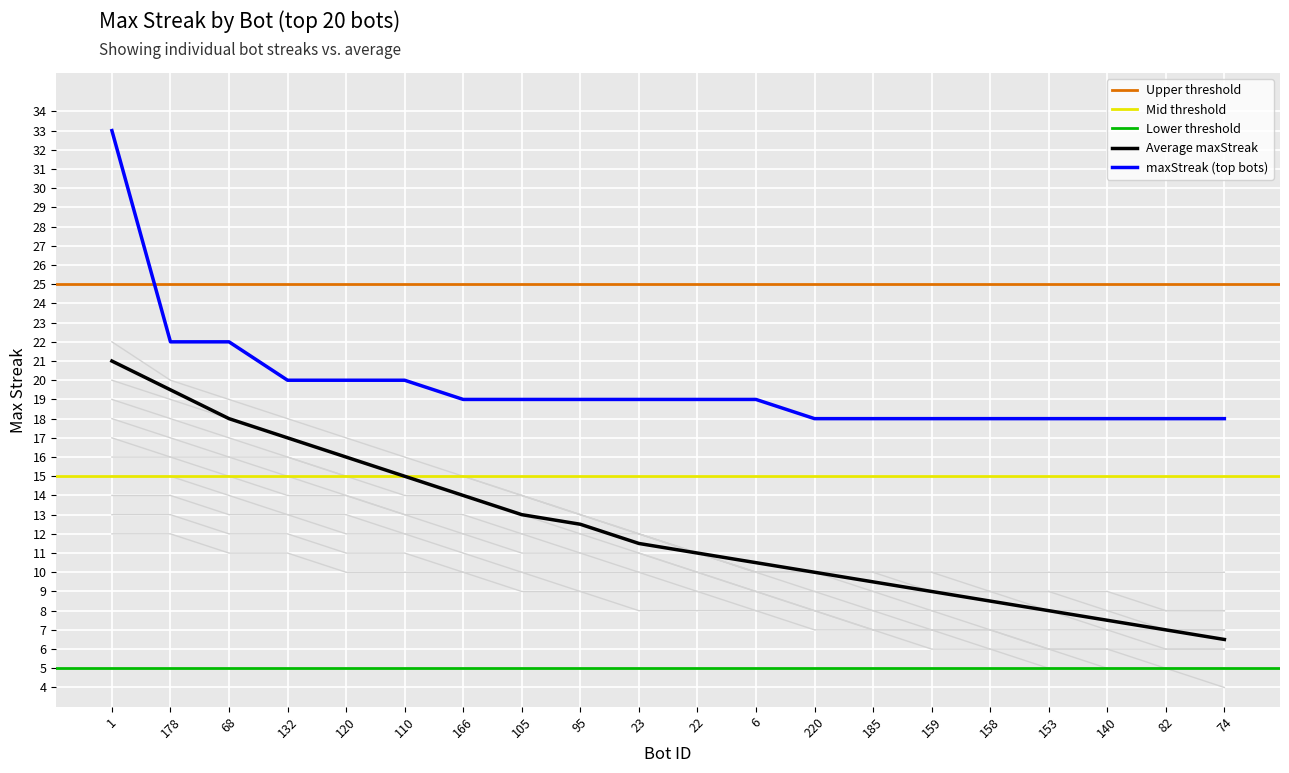

Reading left to right, list all the values displayed in this chart.

1=33	178=22	68=22	132=20	120=20	110=20	166=19	105=19	95=19	23=19	22=19	6=19	220=18	185=18	159=18	158=18	153=18	140=18	82=18	74=18